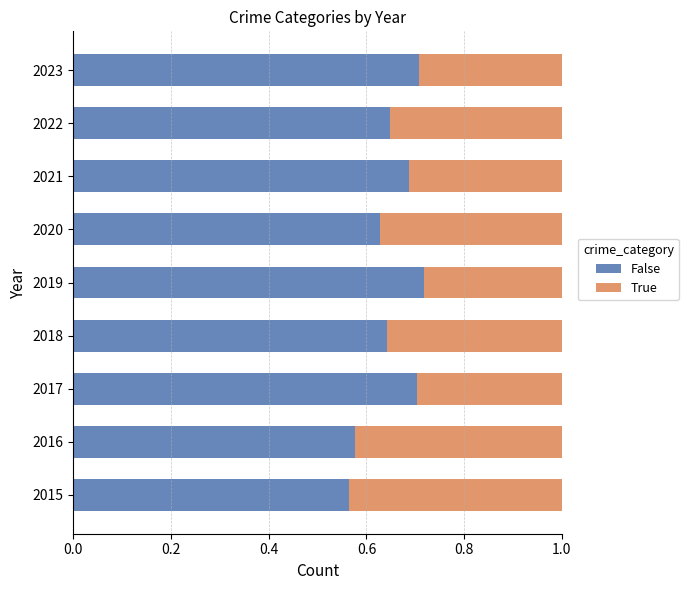

Which category has the highest value in the False series?

2019